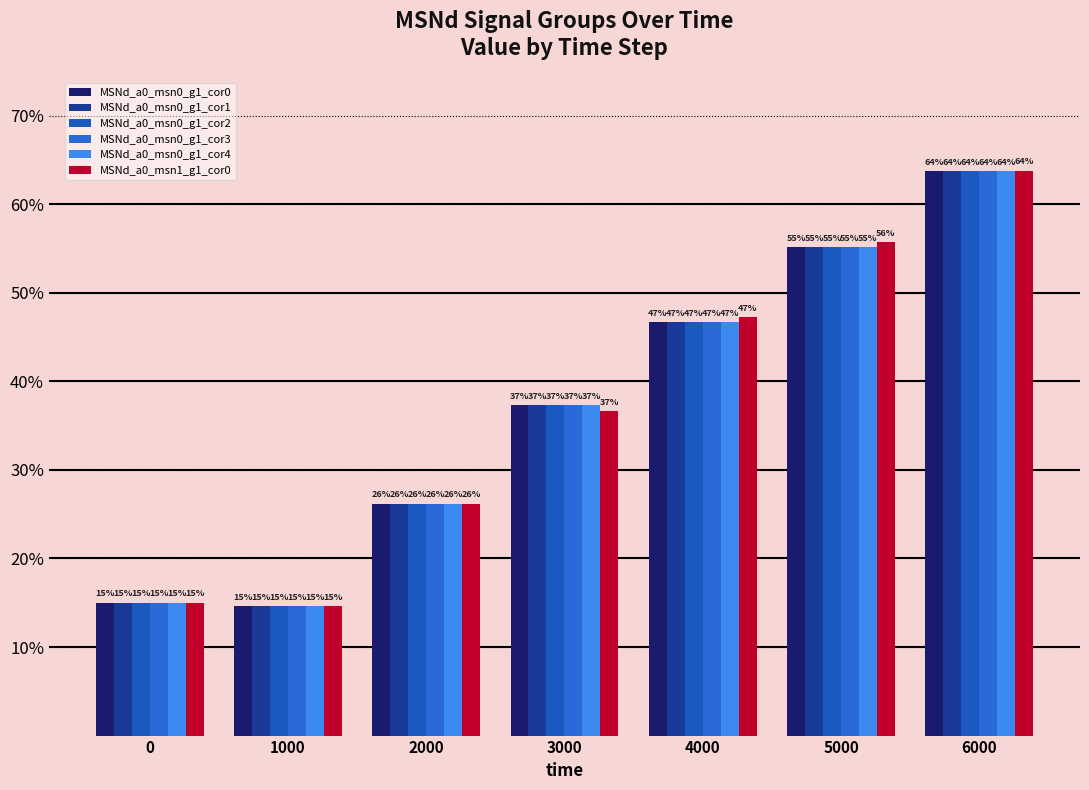

The value of MSNd_a0_msn0_g1_cor1 at 2000 is 0.3. True or false?

True